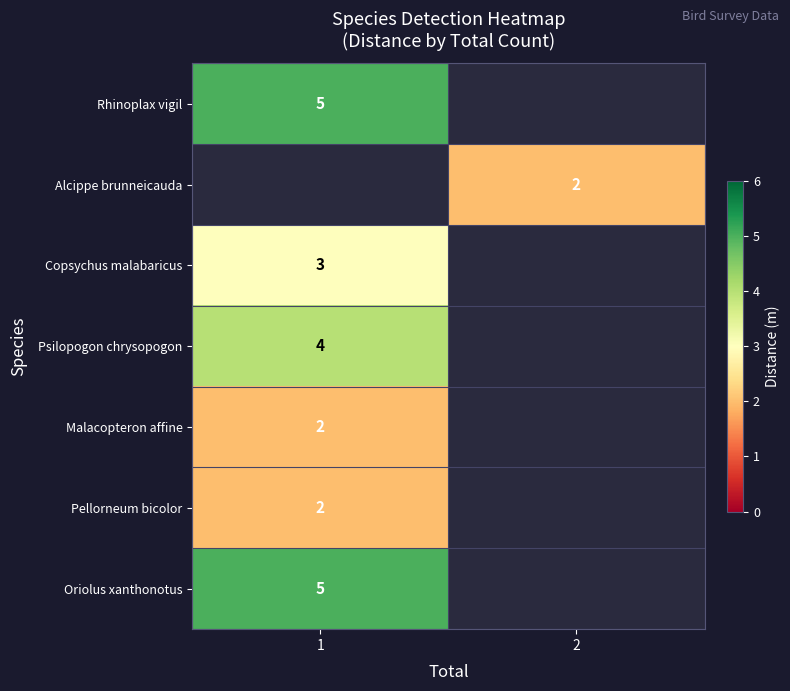

The row_5 series shows 0.5 at 1. True or false?

False